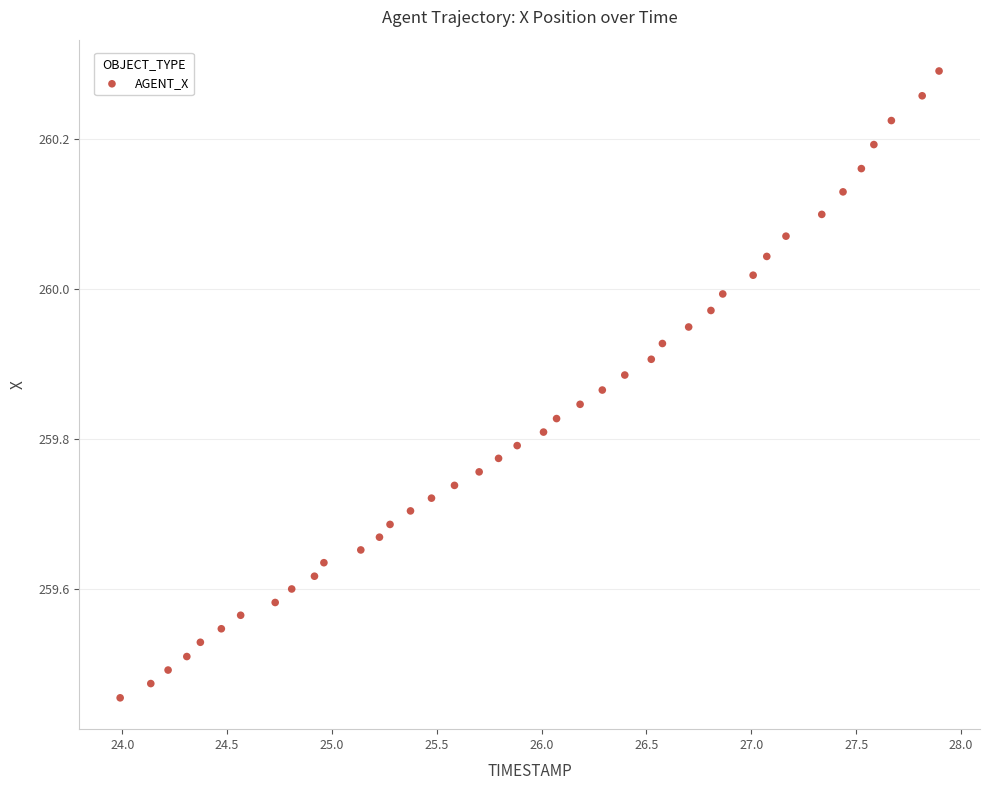

What is the range of X values (max minus min)?

3.9